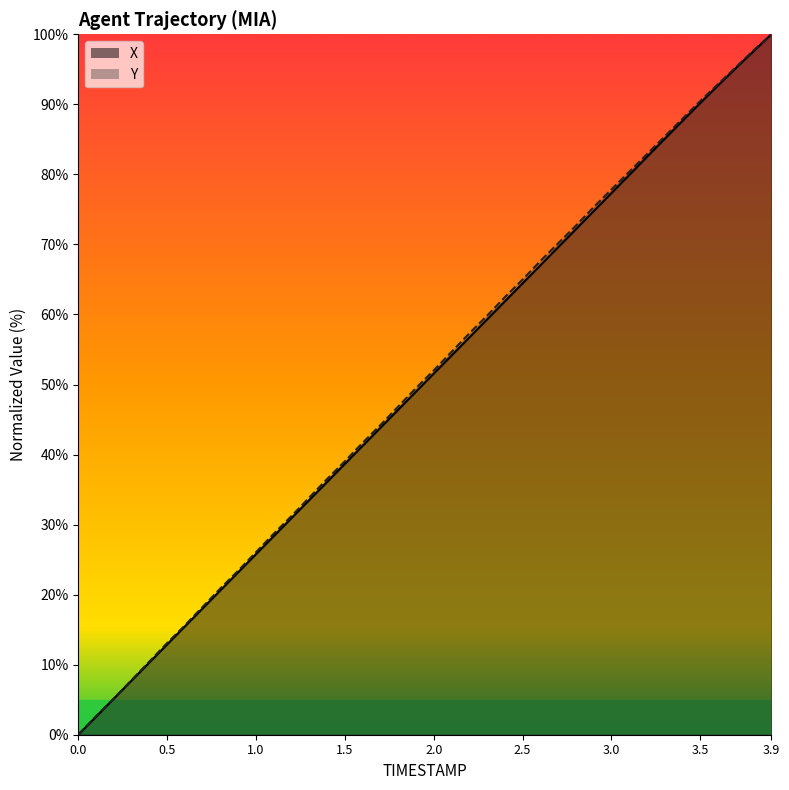

True or false: X and Y cross at least once.

False